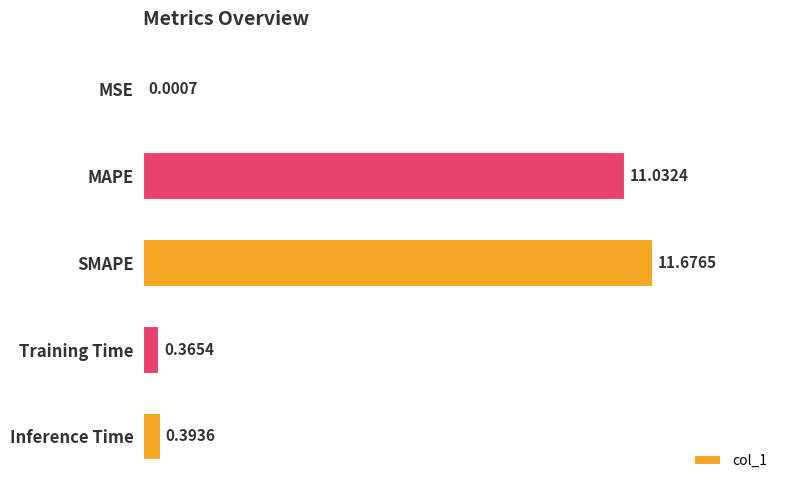

Between Training Time and MSE, which is larger?

Training Time